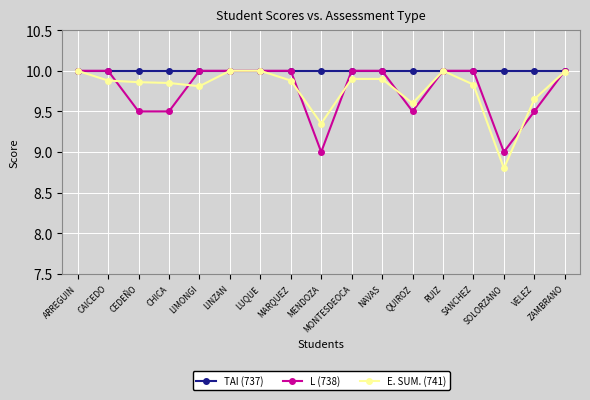

What is the minimum value for L (738)?

9.0